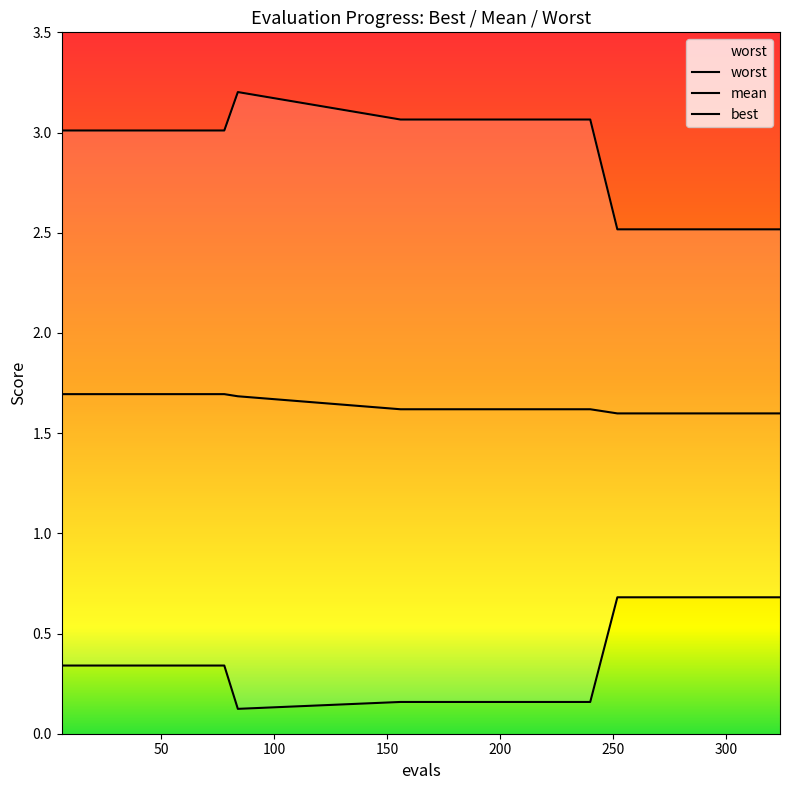

Between 48 and 324, which is larger?

48